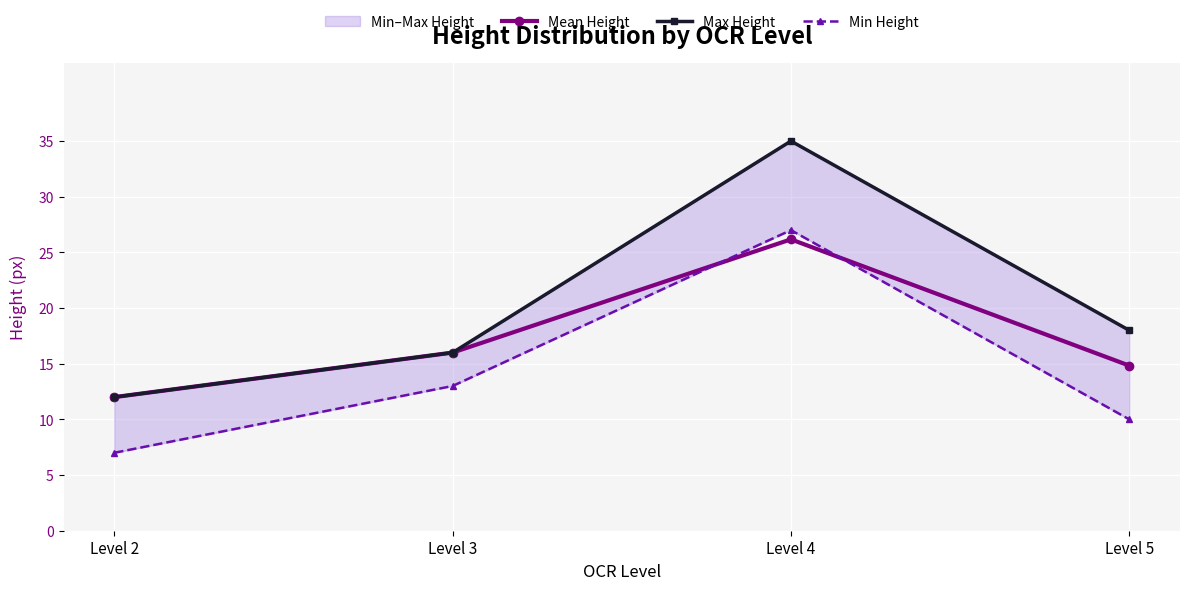

What is the total value across all series at Level 5?

42.8